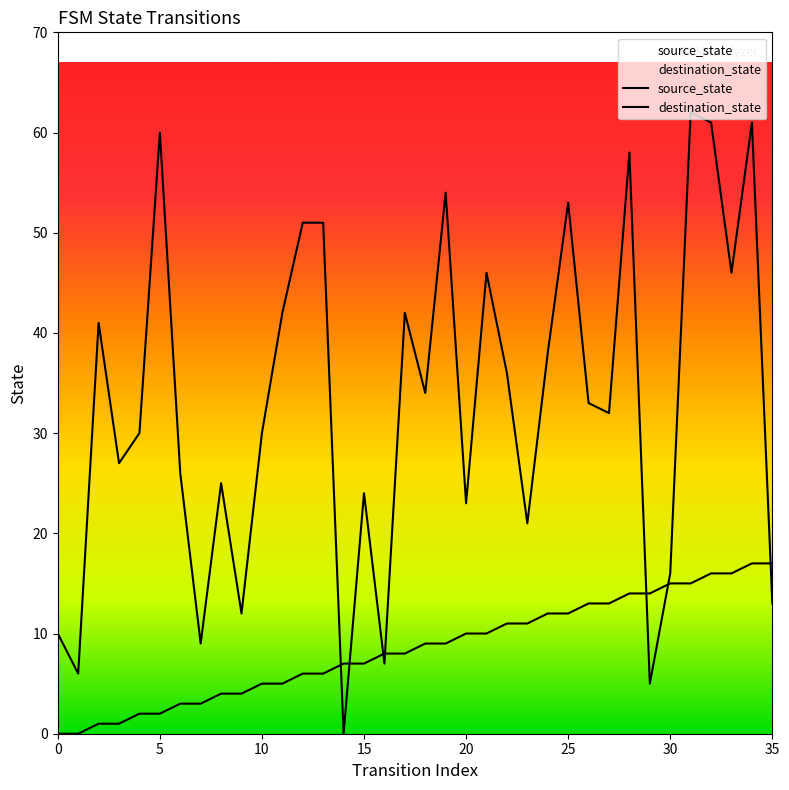

At which category is the sum across all series the highest?

34